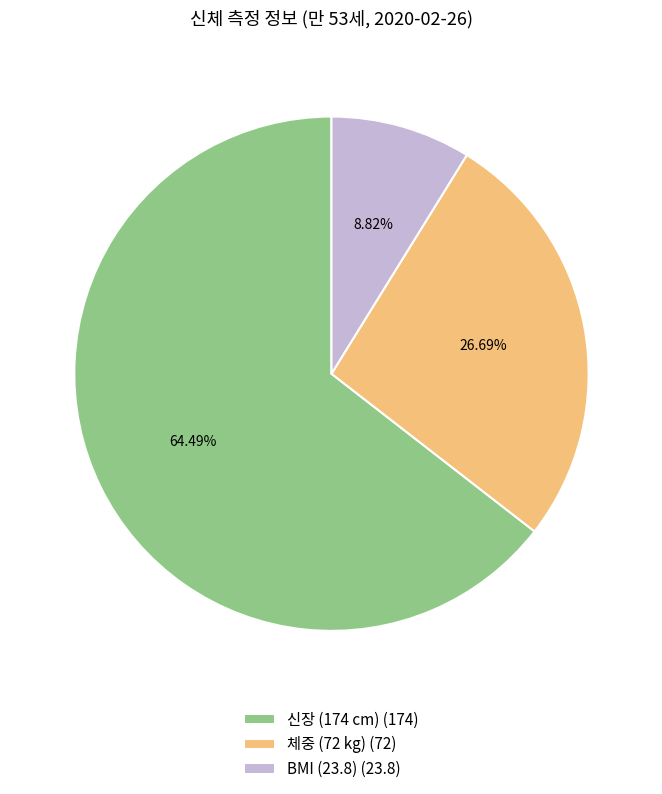

The 체중 (72 kg) slice represents 27% of the pie. True or false?

True